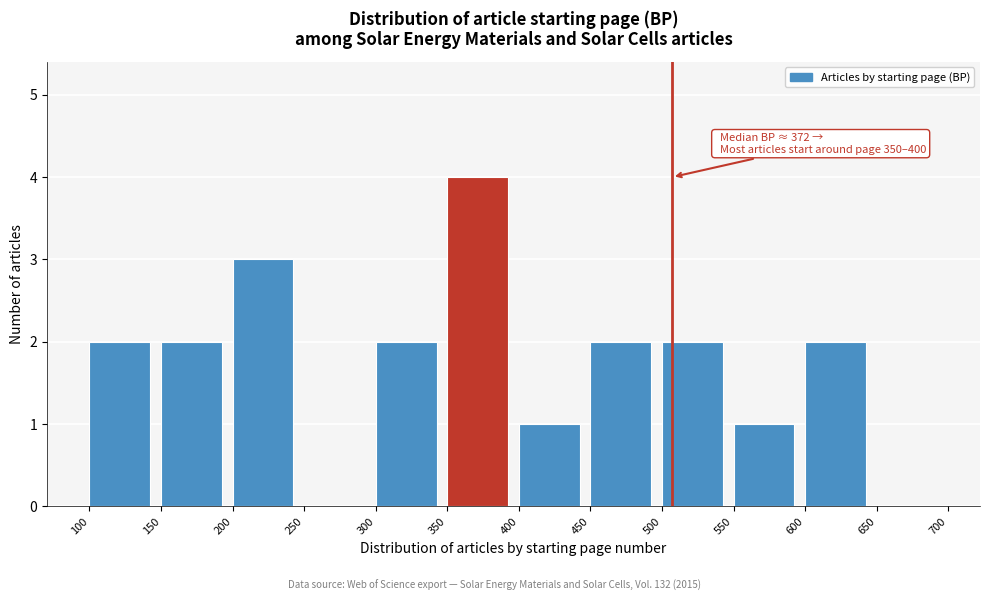

Over which range of the x-axis is the bar tallest?

350 to 400